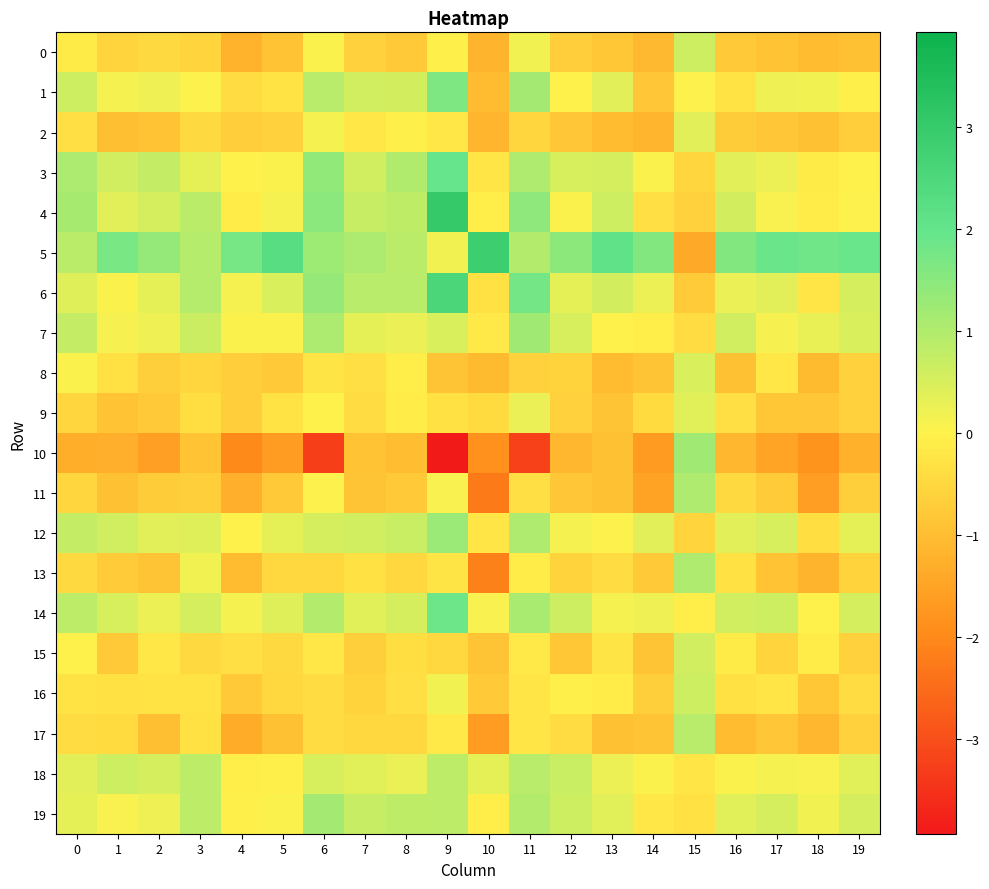

Reading left to right, what are all the values shown in this chart?

0: 0=-0.1	1=-0.6	2=-0.5	3=-0.6	4=-1.2	5=-0.9	6=0.0	7=-0.6	8=-0.8	9=-0.1	10=-1.2	11=0.2	12=-0.7	13=-0.9	14=-1.1	15=0.6	16=-0.8	17=-0.9	18=-1.0	19=-0.9
1: 0=0.6	1=0.2	2=0.2	3=0.0	4=-0.4	5=-0.3	6=0.9	7=0.6	8=0.6	9=1.6	10=-1.0	11=1.1	12=-0.0	13=0.4	14=-0.8	15=0.0	16=-0.3	17=0.2	18=0.2	19=-0.0
2: 0=-0.4	1=-1.0	2=-0.9	3=-0.5	4=-0.7	5=-0.6	6=0.1	7=-0.2	8=-0.1	9=-0.2	10=-1.1	11=-0.6	12=-0.8	13=-1.0	14=-1.1	15=0.4	16=-0.7	17=-0.8	18=-0.9	19=-0.7
3: 0=1.1	1=0.6	2=0.8	3=0.3	4=-0.0	5=0.0	6=1.4	7=0.6	8=1.0	9=1.9	10=-0.2	11=1.0	12=0.5	13=0.5	14=0.1	15=-0.6	16=0.3	17=0.2	18=-0.1	19=-0.0
4: 0=1.1	1=0.4	2=0.5	3=0.9	4=-0.1	5=0.1	6=1.5	7=0.7	8=0.8	9=3.0	10=-0.1	11=1.4	12=0.1	13=0.6	14=-0.3	15=-0.6	16=0.6	17=0.1	18=-0.1	19=0.0
5: 0=0.9	1=1.7	2=1.4	3=0.9	4=1.7	5=2.3	6=1.2	7=1.0	8=0.9	9=0.2	10=2.9	11=1.0	12=1.5	13=2.1	14=1.6	15=-1.4	16=1.6	17=1.9	18=1.8	19=1.9
6: 0=0.4	1=0.1	2=0.3	3=1.0	4=0.1	5=0.5	6=1.3	7=0.9	8=0.9	9=2.5	10=-0.3	11=1.8	12=0.3	13=0.6	14=0.2	15=-0.8	16=0.3	17=0.3	18=-0.2	19=0.5
7: 0=0.8	1=0.1	2=0.2	3=0.7	4=0.0	5=0.1	6=1.1	7=0.3	8=0.3	9=0.5	10=-0.2	11=1.2	12=0.5	13=-0.0	14=-0.1	15=-0.4	16=0.6	17=0.1	18=0.3	19=0.5
8: 0=0.0	1=-0.3	2=-0.7	3=-0.5	4=-0.7	5=-0.8	6=-0.3	7=-0.3	8=-0.1	9=-0.9	10=-1.1	11=-0.6	12=-0.6	13=-1.0	14=-0.9	15=0.5	16=-0.9	17=-0.2	18=-1.1	19=-0.6
9: 0=-0.5	1=-0.9	2=-0.8	3=-0.4	4=-0.7	5=-0.3	6=-0.0	7=-0.4	8=-0.1	9=-0.3	10=-0.4	11=0.3	12=-0.6	13=-0.9	14=-0.5	15=0.4	16=-0.4	17=-0.8	18=-0.8	19=-0.6
10: 0=-1.3	1=-1.3	2=-1.6	3=-0.9	4=-2.0	5=-1.7	6=-3.3	7=-0.9	8=-1.0	9=-3.9	10=-1.8	11=-3.3	12=-1.1	13=-1.0	14=-1.7	15=1.2	16=-1.1	17=-1.5	18=-1.8	19=-1.3
11: 0=-0.5	1=-0.9	2=-0.7	3=-0.7	4=-1.3	5=-0.8	6=0.0	7=-0.9	8=-0.8	9=0.1	10=-2.3	11=-0.3	12=-0.8	13=-0.9	14=-1.5	15=1.0	16=-0.5	17=-0.8	18=-1.6	19=-0.7
12: 0=0.7	1=0.6	2=0.4	3=0.4	4=-0.0	5=0.3	6=0.5	7=0.6	8=0.7	9=1.3	10=-0.2	11=1.0	12=0.1	13=0.0	14=0.3	15=-0.6	16=0.4	17=0.5	18=-0.4	19=0.3
13: 0=-0.5	1=-0.7	2=-0.9	3=0.2	4=-1.0	5=-0.5	6=-0.5	7=-0.3	8=-0.5	9=-0.3	10=-2.1	11=-0.1	12=-0.6	13=-0.4	14=-0.8	15=1.0	16=-0.3	17=-0.9	18=-1.2	19=-0.6
14: 0=0.8	1=0.5	2=0.2	3=0.6	4=0.1	5=0.4	6=1.0	7=0.4	8=0.5	9=1.9	10=0.1	11=1.1	12=0.6	13=0.2	14=0.2	15=-0.1	16=0.6	17=0.6	18=-0.0	19=0.6
15: 0=-0.0	1=-0.8	2=-0.2	3=-0.5	4=-0.4	5=-0.5	6=-0.2	7=-0.7	8=-0.4	9=-0.5	10=-0.9	11=-0.2	12=-0.8	13=-0.3	14=-0.9	15=0.6	16=-0.1	17=-0.6	18=-0.1	19=-0.6
16: 0=-0.3	1=-0.3	2=-0.3	3=-0.3	4=-0.8	5=-0.5	6=-0.4	7=-0.6	8=-0.4	9=0.2	10=-0.8	11=-0.2	12=-0.1	13=-0.1	14=-0.7	15=0.6	16=-0.3	17=-0.2	18=-0.8	19=-0.4
17: 0=-0.4	1=-0.5	2=-1.0	3=-0.3	4=-1.3	5=-0.9	6=-0.4	7=-0.5	8=-0.5	9=-0.2	10=-1.6	11=-0.2	12=-0.4	13=-0.9	14=-0.9	15=0.9	16=-1.0	17=-0.8	18=-1.1	19=-0.6
18: 0=0.3	1=0.6	2=0.5	3=0.8	4=-0.1	5=-0.0	6=0.5	7=0.4	8=0.3	9=0.8	10=0.3	11=0.9	12=0.7	13=0.2	14=0.1	15=-0.2	16=0.0	17=0.1	18=0.1	19=0.4
19: 0=0.3	1=0.1	2=0.2	3=0.8	4=-0.0	5=0.1	6=1.1	7=0.7	8=0.8	9=0.9	10=-0.1	11=1.0	12=0.6	13=0.4	14=-0.2	15=-0.3	16=0.4	17=0.5	18=0.2	19=0.5